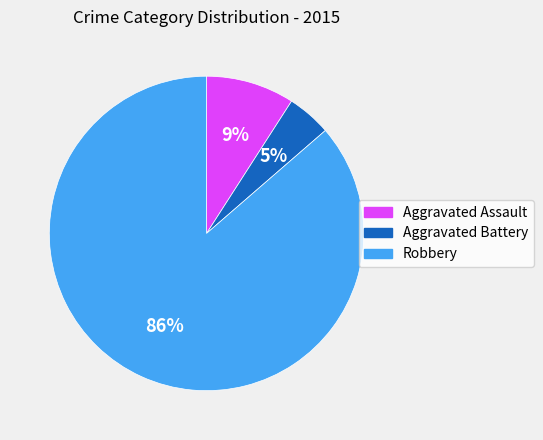

To the nearest percent, what portion does Aggravated Assault represent?

9%